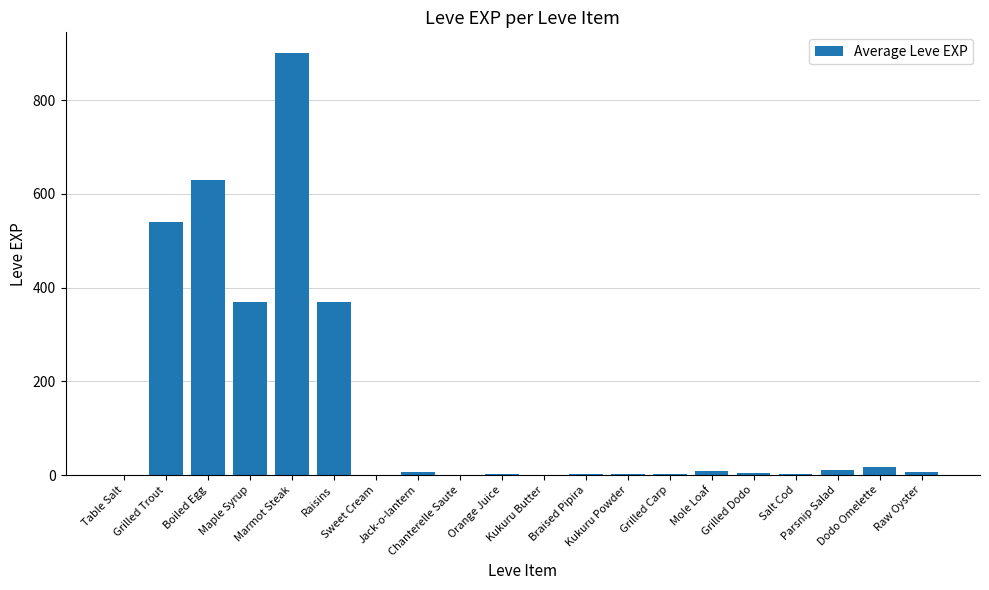

What is the sum of all values?

2881